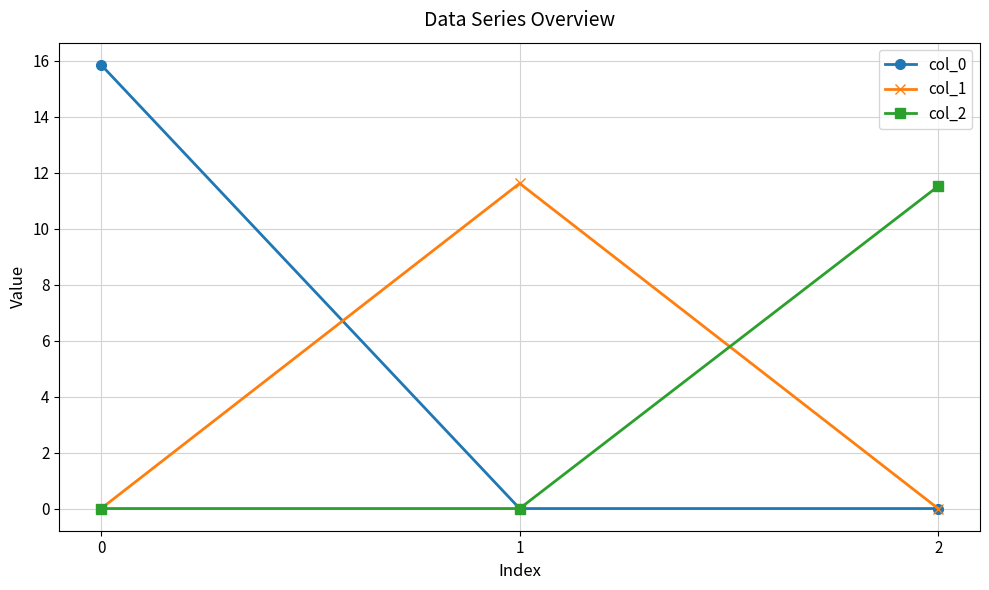

The value of col_1 at 1 is 18.1. True or false?

False